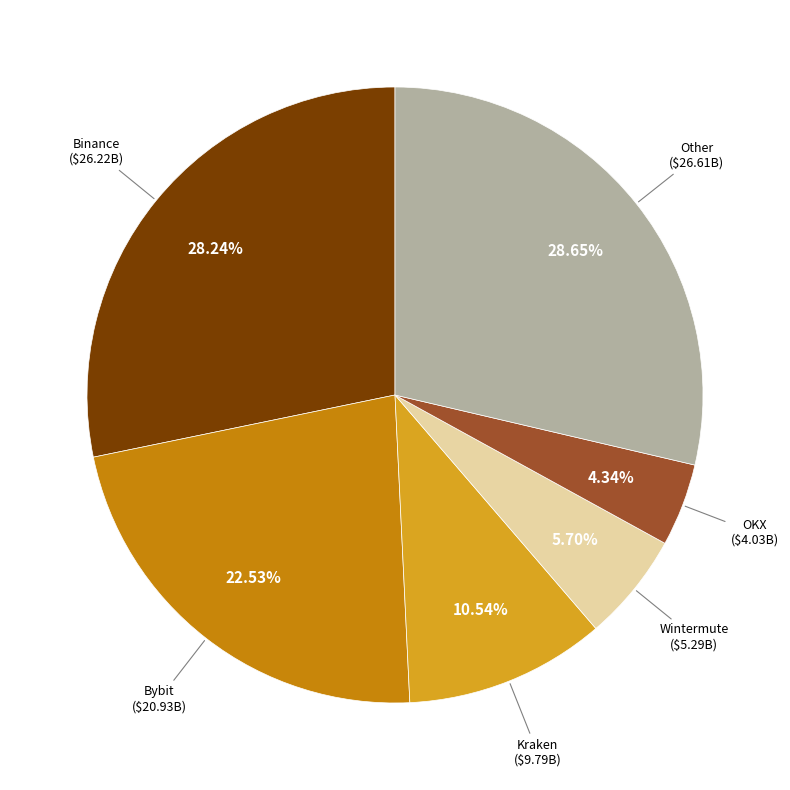

Does any single category account for the majority?

No